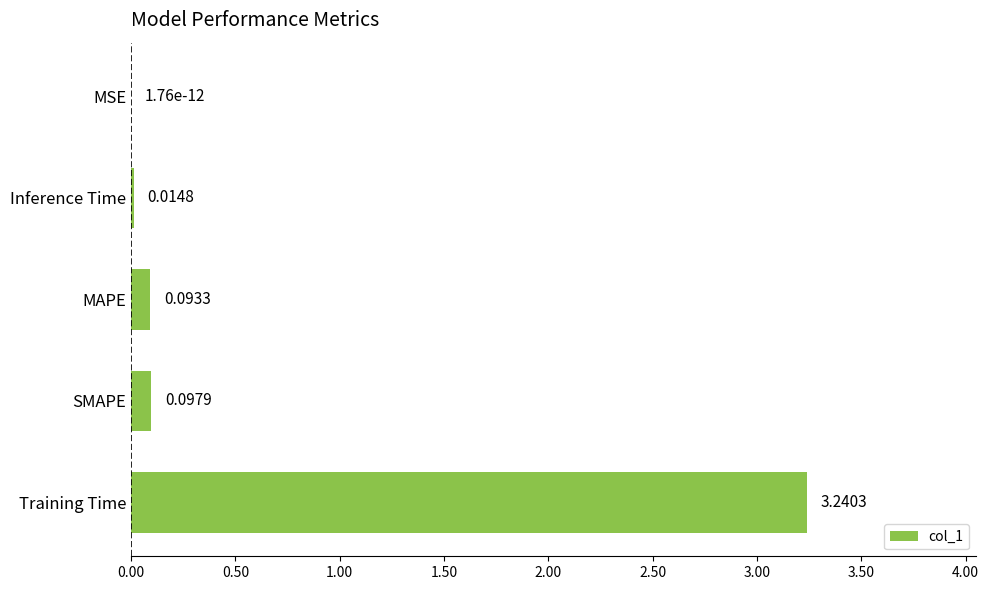

Between Inference Time and Training Time, which is larger?

Training Time